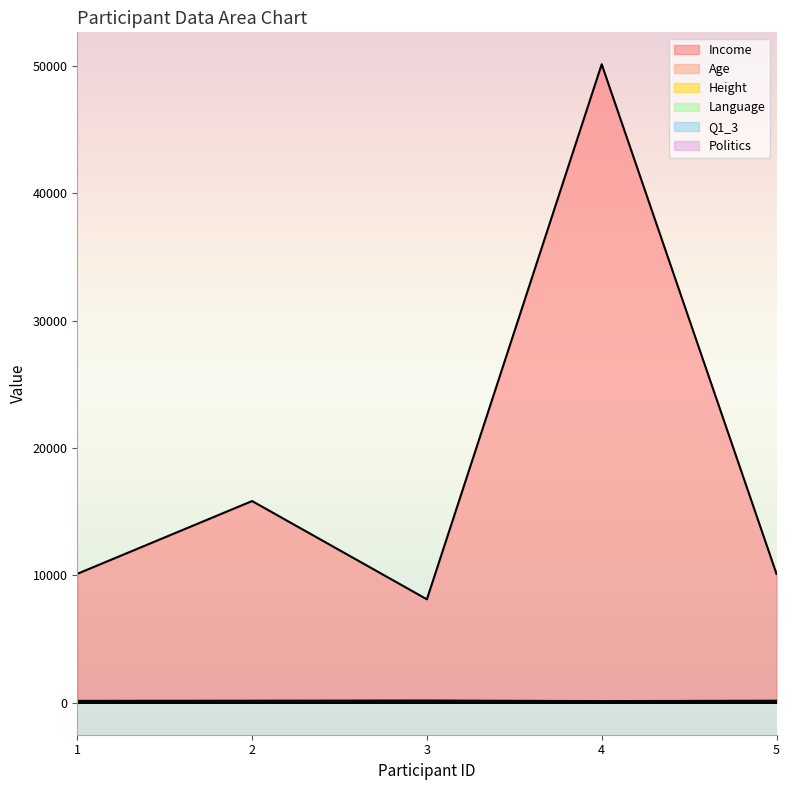

Is it true that Income equals 81185 at 4?

False